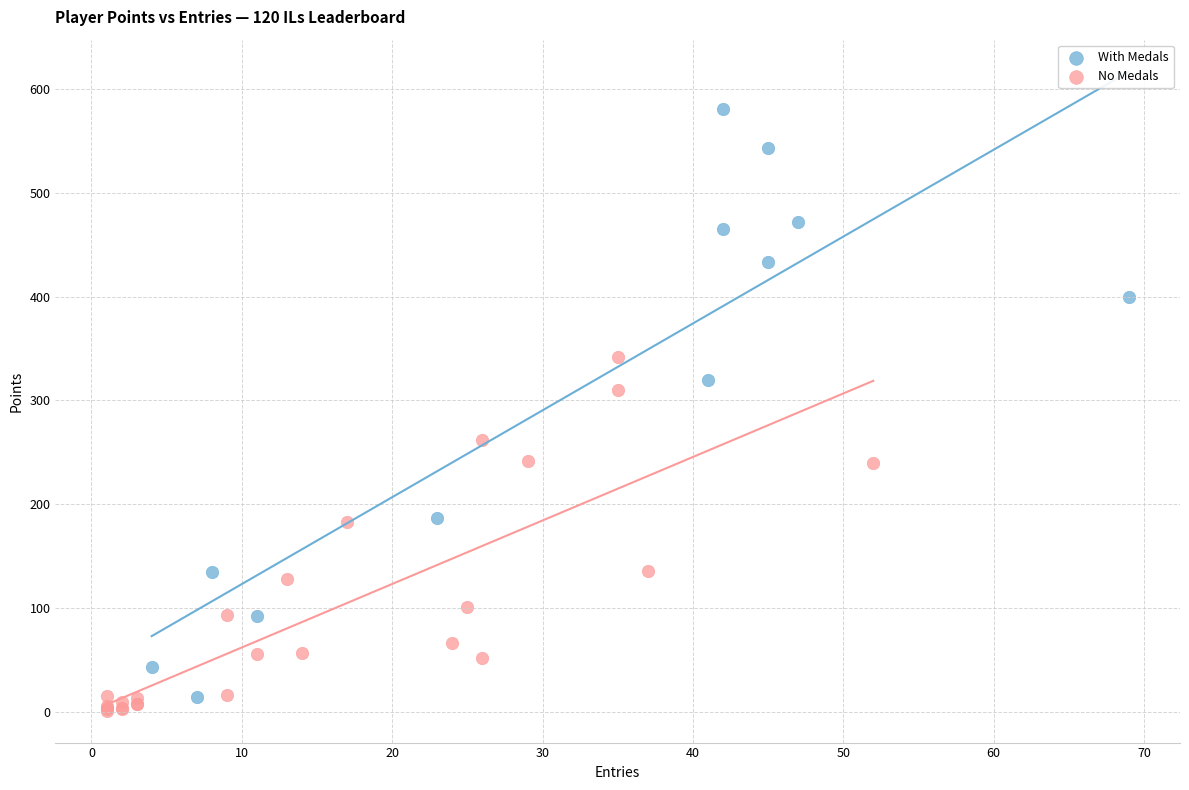

Which series has the largest Y range (max minus min)?

With Medals